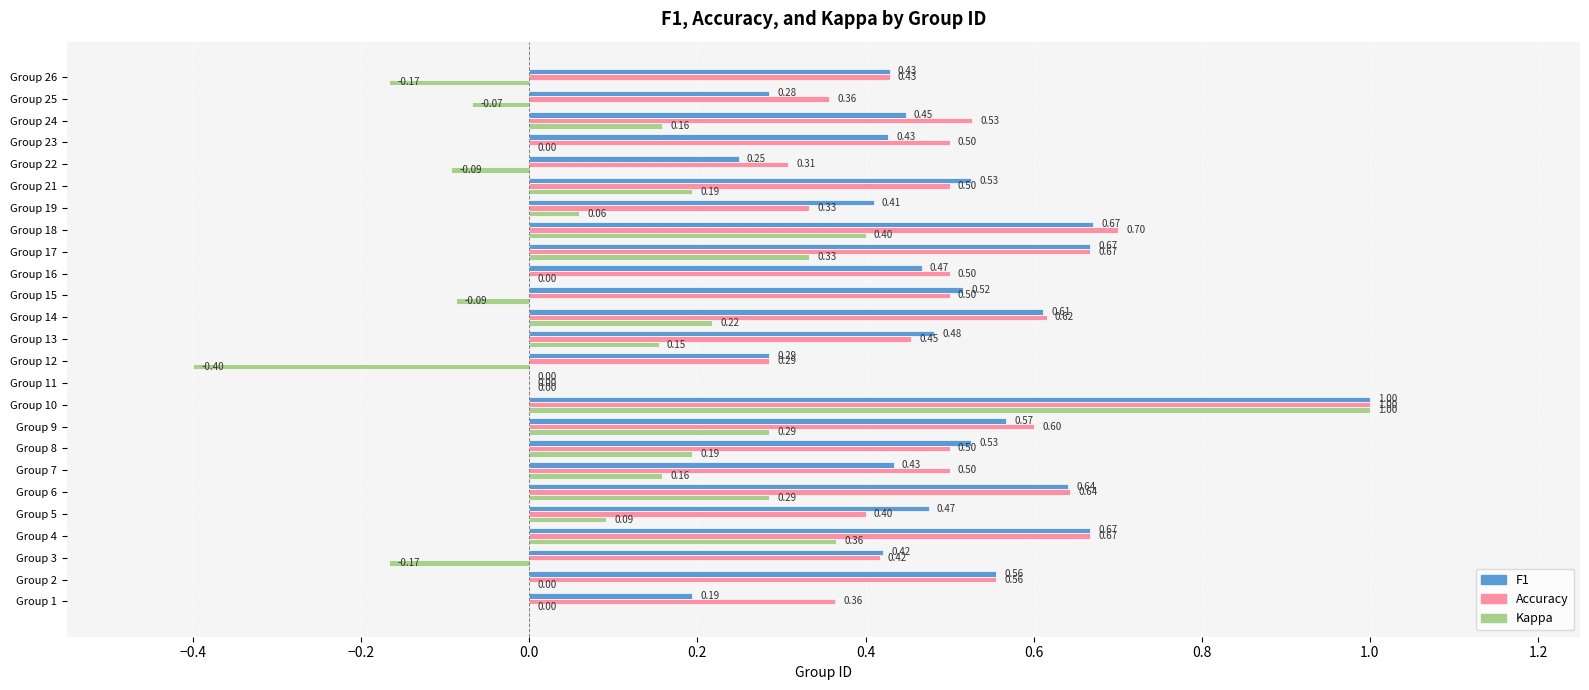

What is the total value across all series at Group 9?

1.5